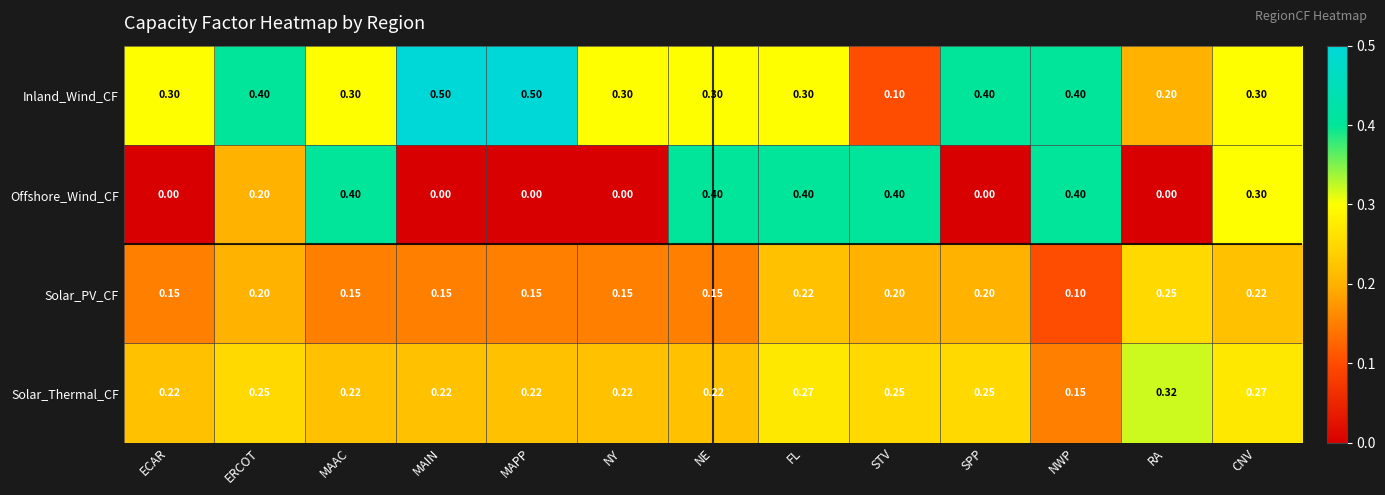

At which label is Inland_Wind_CF closest to 0?

STV